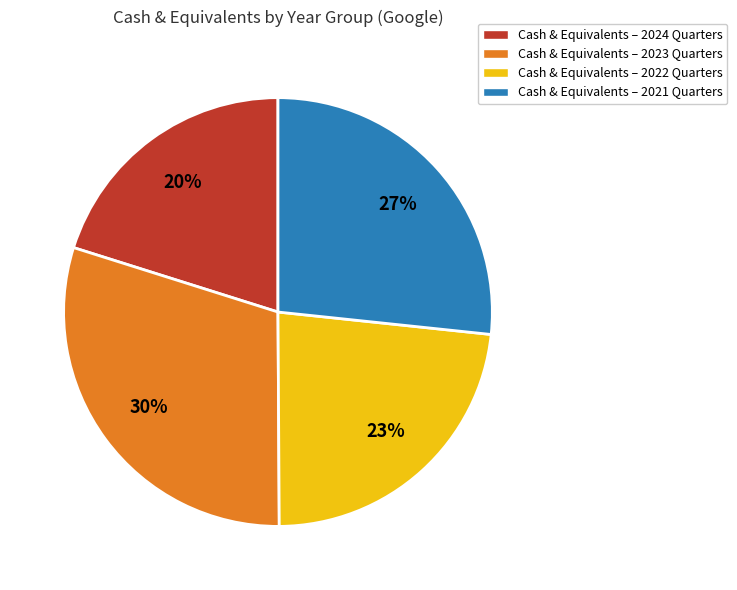

To the nearest percent, what is the combined percentage of Cash & Equivalents – 2022 Quarters and Cash & Equivalents – 2024 Quarters?

43%